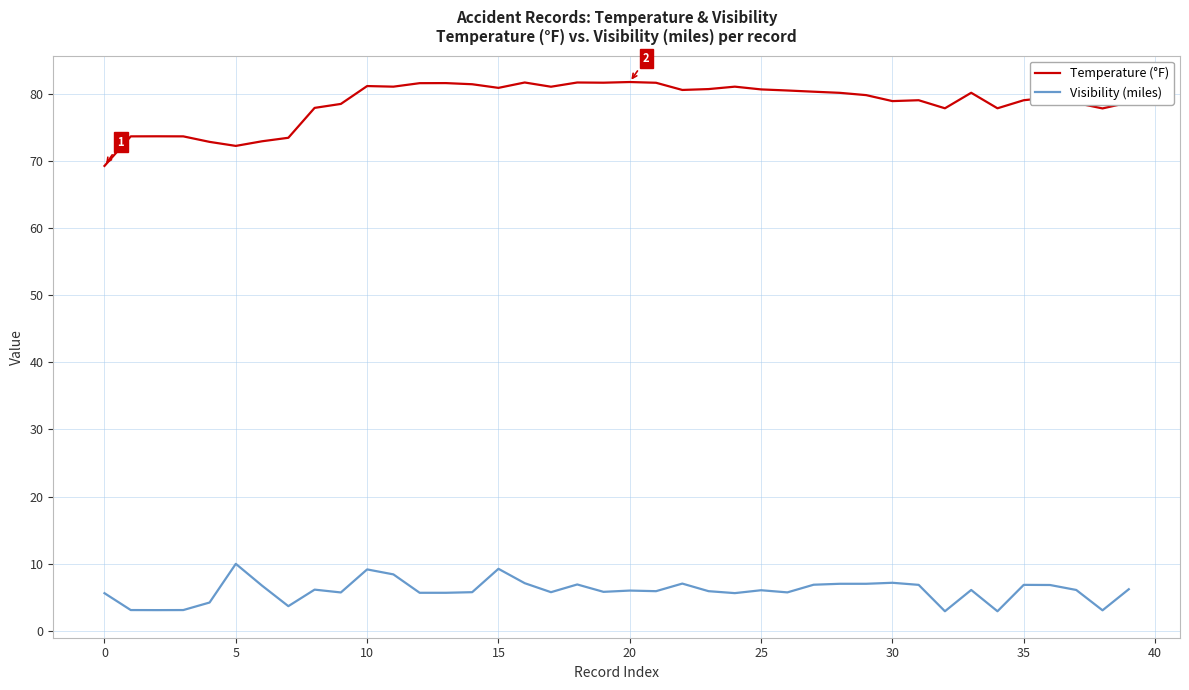

What is the difference between the maximum and minimum values in the Visibility (miles) series?

7.1